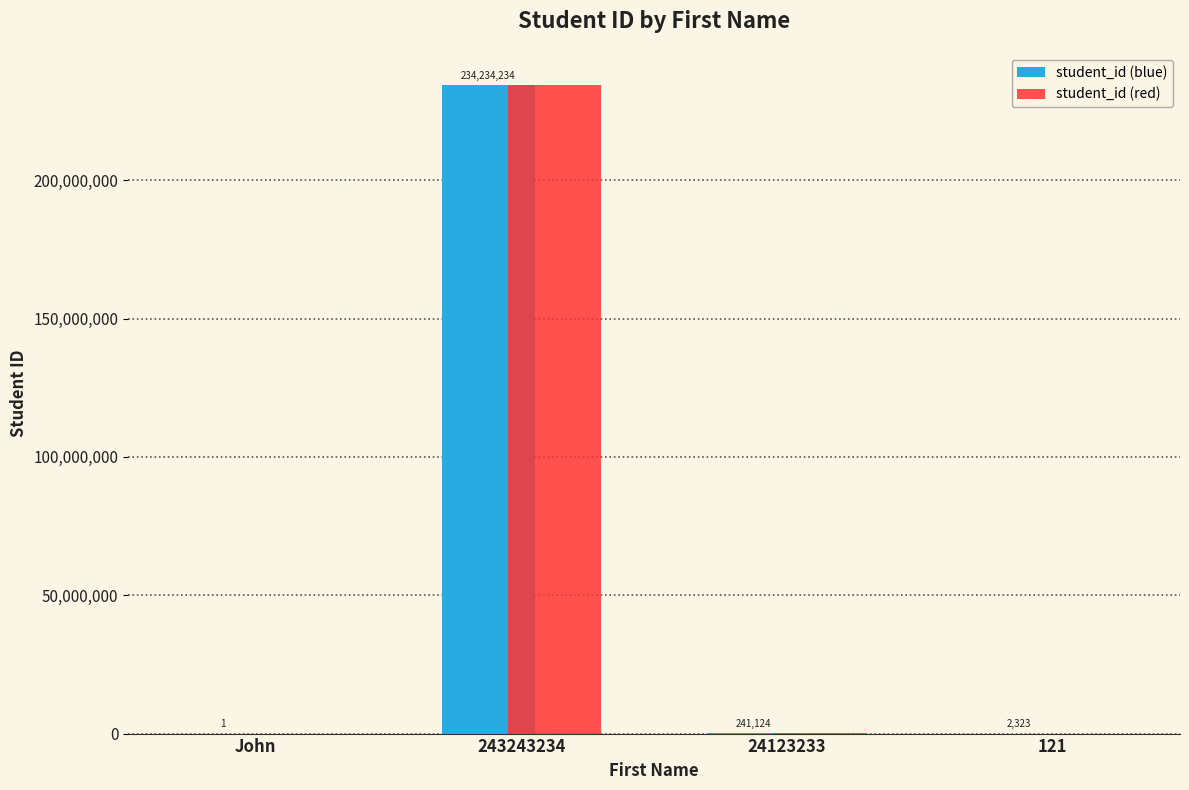

What is the approximate value of student_id (red) at 24123233?

241124